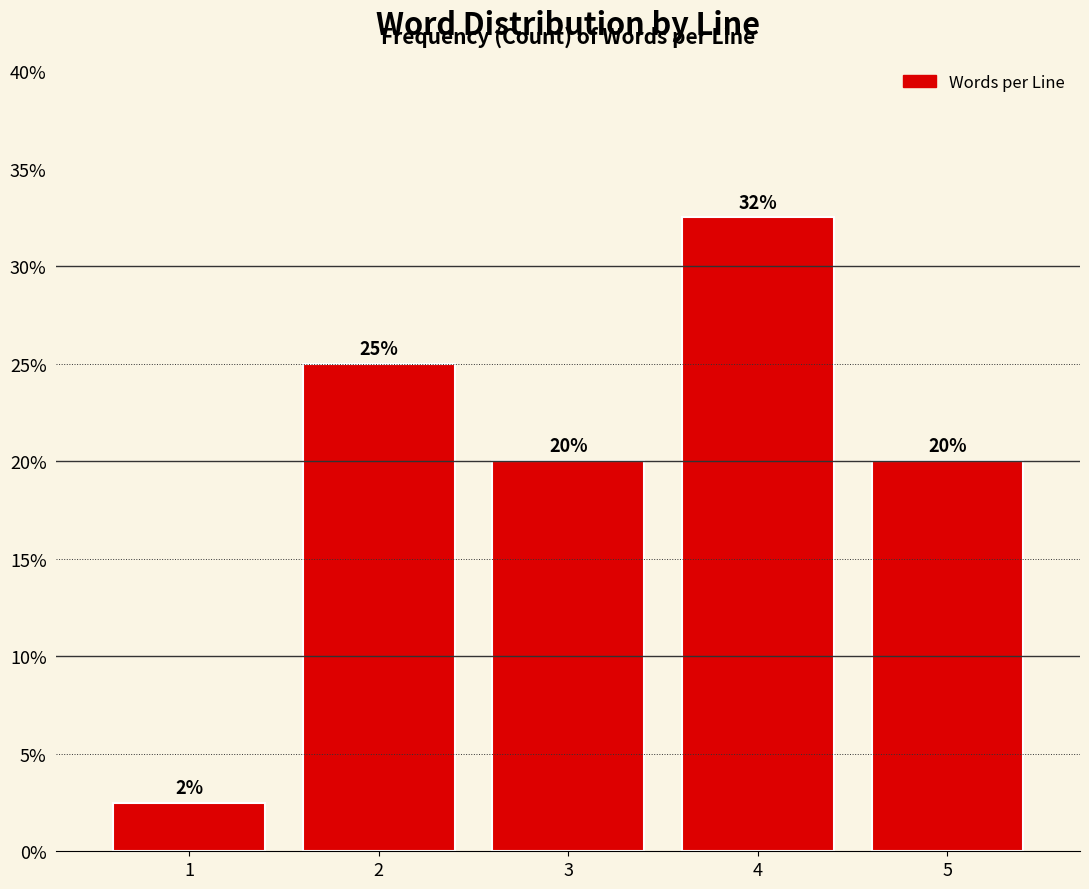

What is the value of the 3rd bar from the left?

20.0